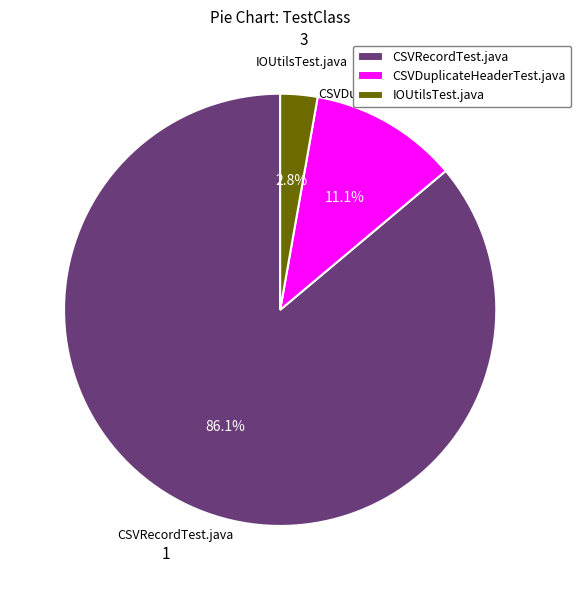

To the nearest percent, what is the difference between the IOUtilsTest.java and CSVRecordTest.java slice percentages?

83%